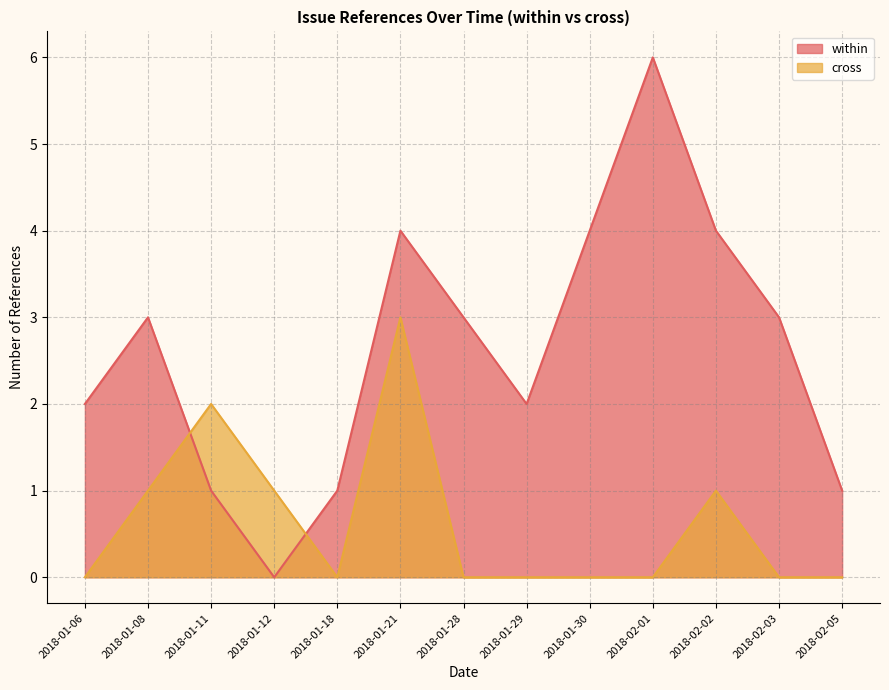

What is the sum of the cross values at 2018-01-30 and 2018-01-18?

0